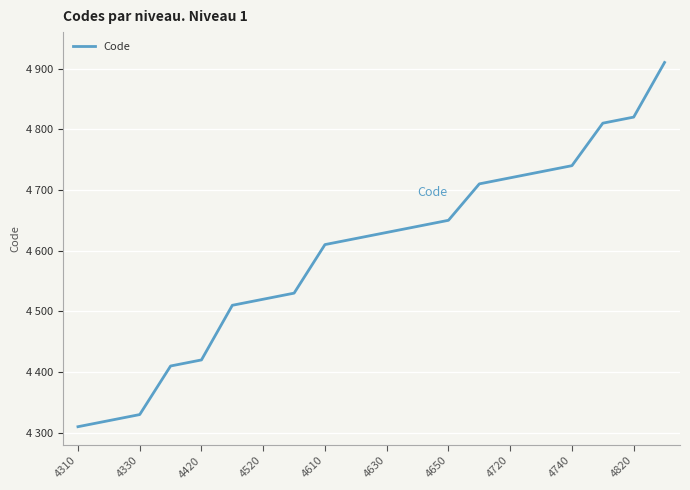

Does the chart have visible grid lines?

Yes